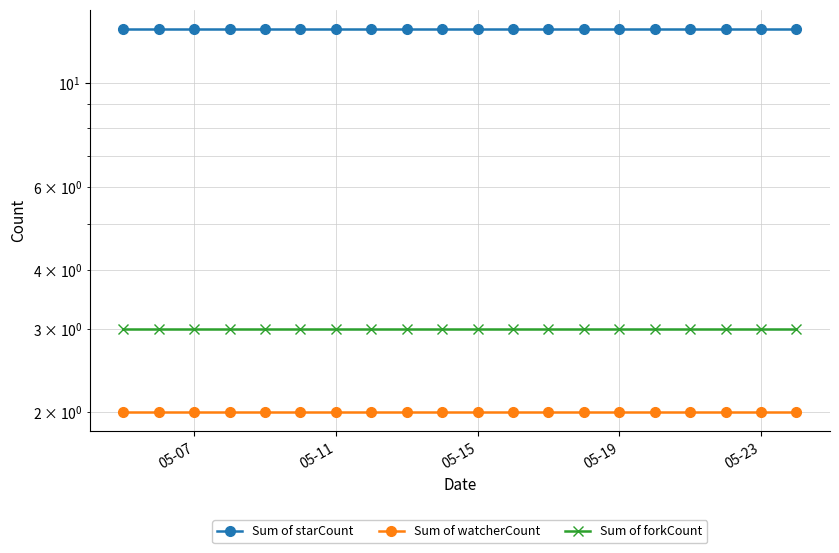

Does the chart have visible grid lines?

Yes